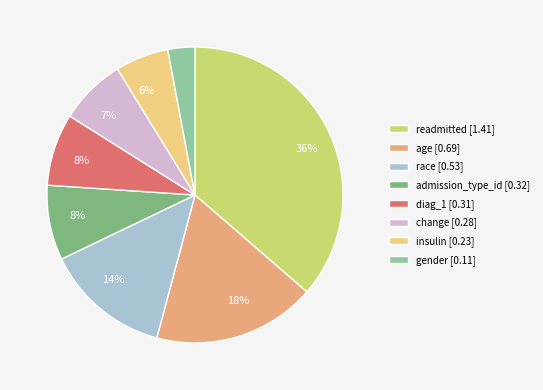

What percentage is the age [0.69] slice, to the nearest percent?

18%